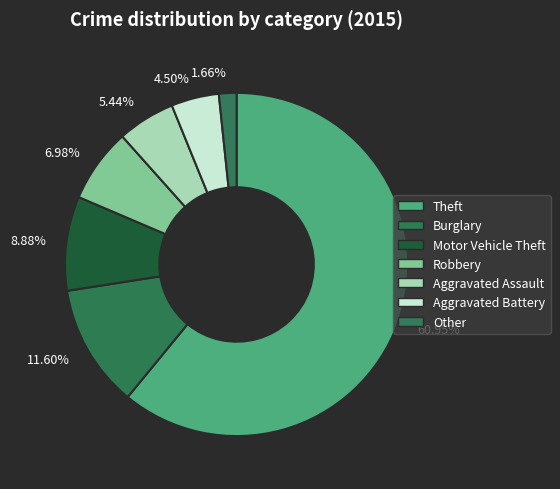

Rank the categories by value from lowest to highest.

1.66%, 4.50%, 5.44%, 6.98%, 8.88%, 11.60%, 60.95%